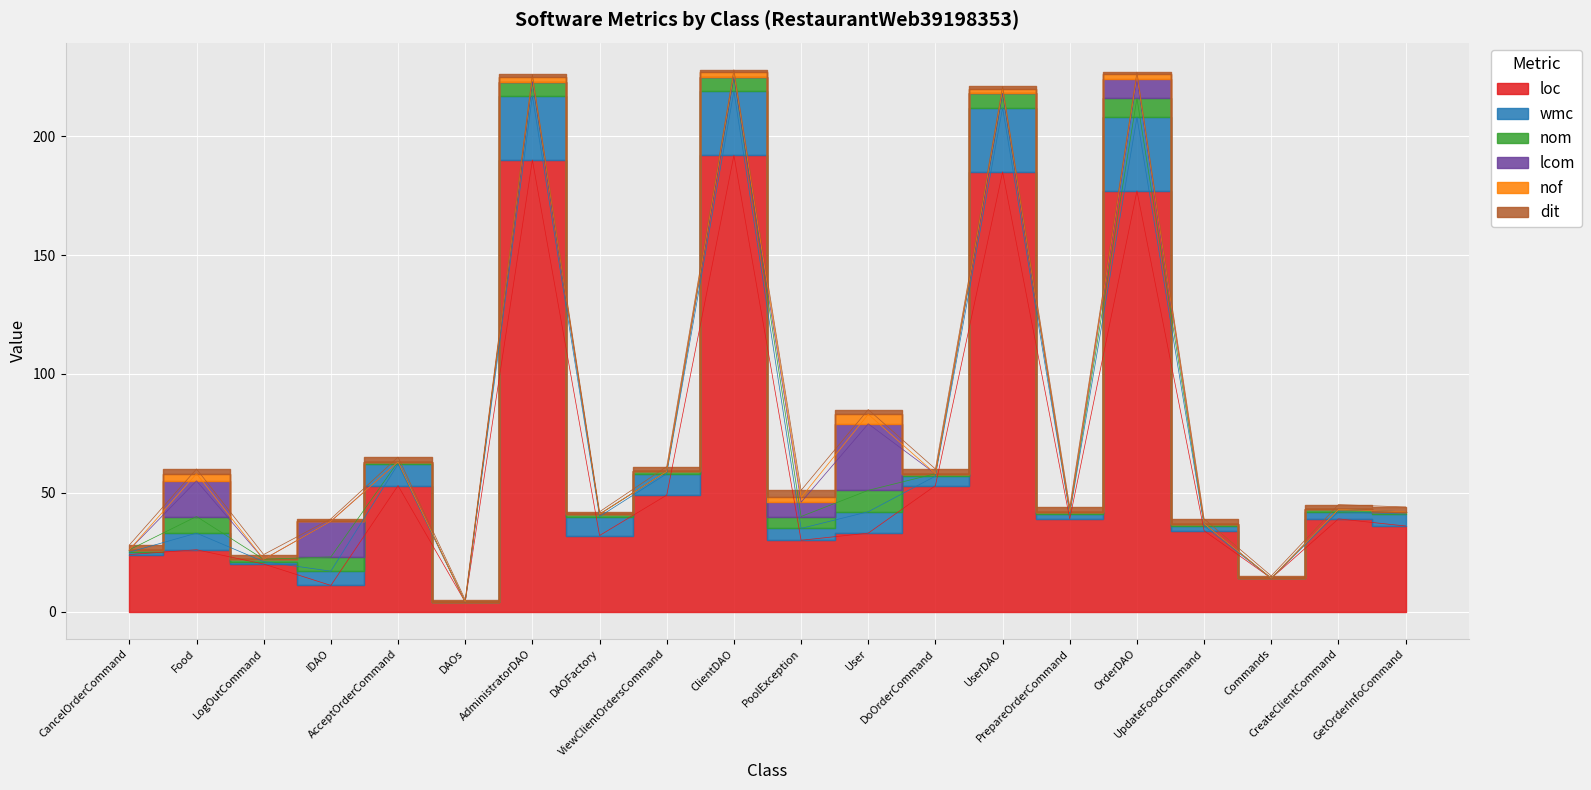

True or false: wmc and nom intersect in this chart.

False